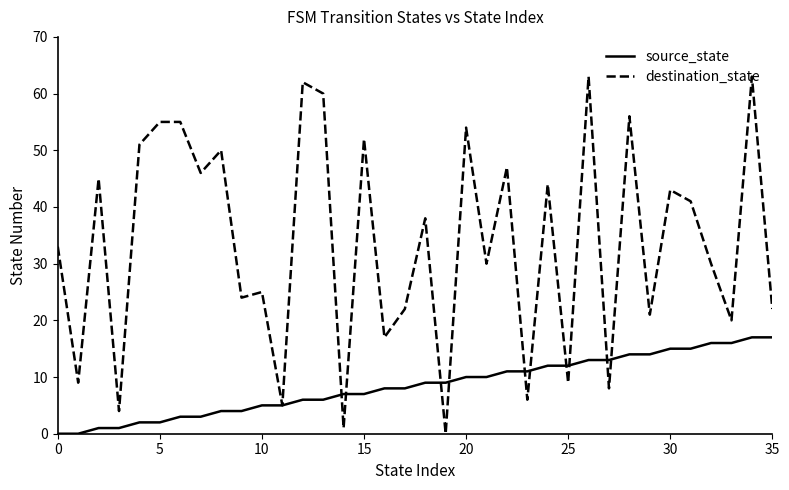

Which series has the largest total across all categories?

destination_state